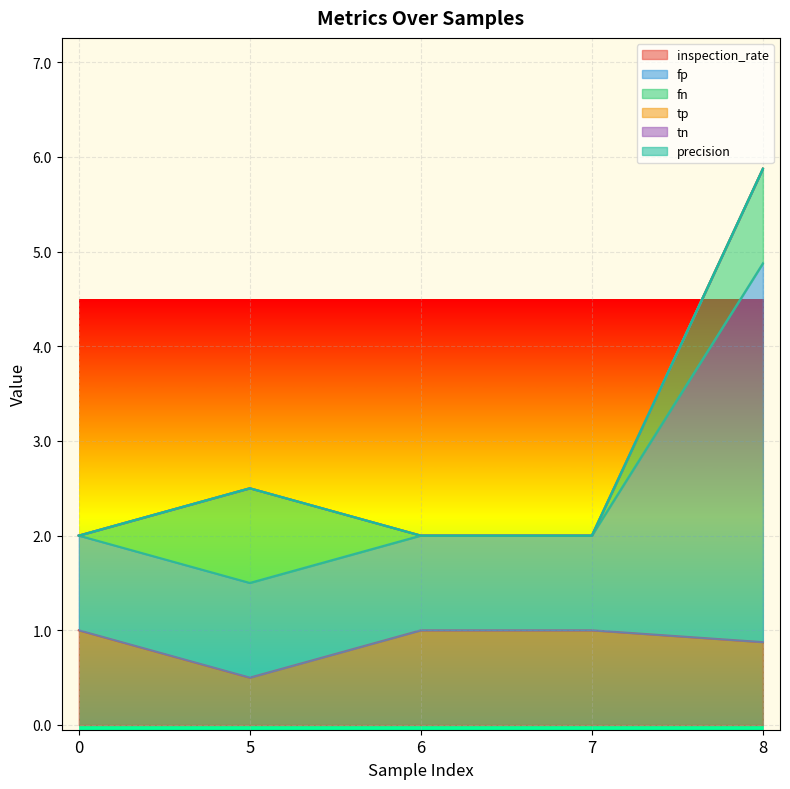

True or false: fp has more than 0 interior local peaks.

False